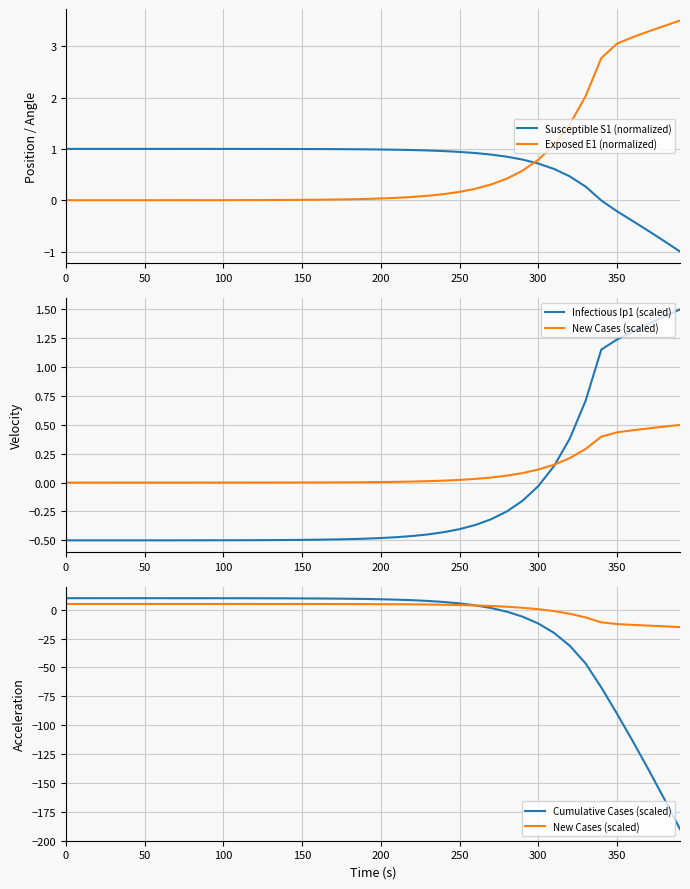

True or false: Infectious Ip1 (scaled) and Exposed E1 (normalized) cross at least once.

False